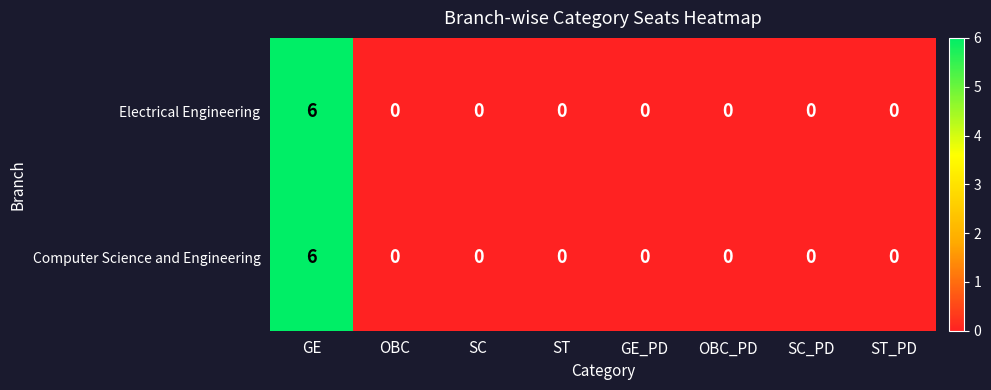

At which category does the chart reach its peak across all series?

GE